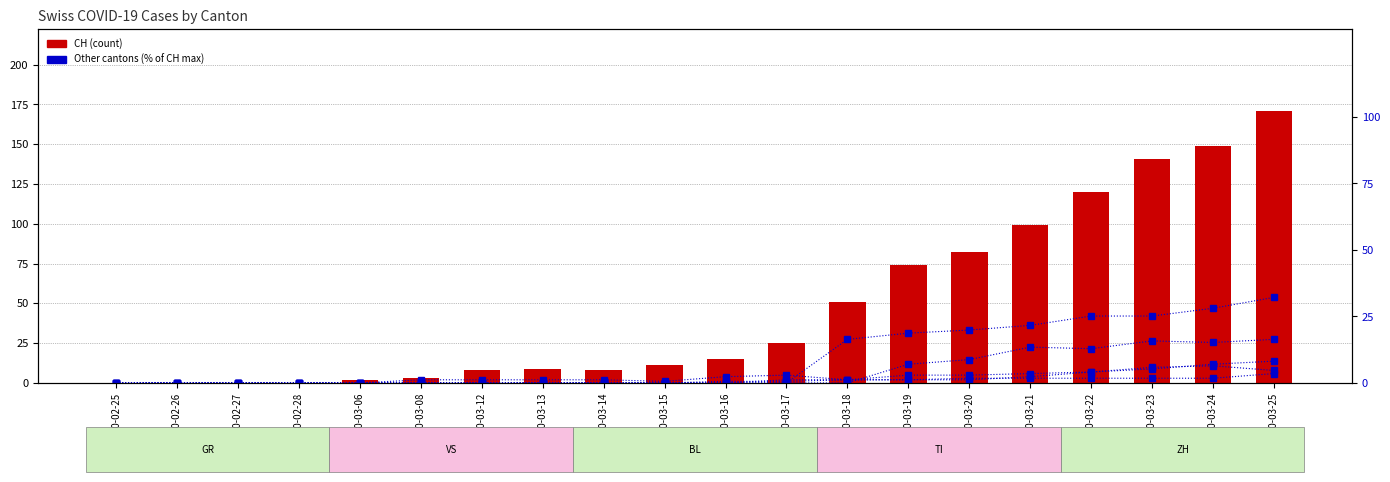

What is the highest value of the GR series?

3.5